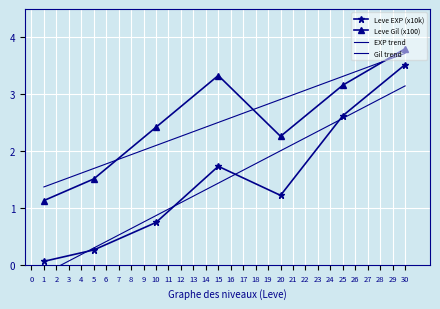

The value of Leve EXP (x10k) at 10 is 0.7. True or false?

True